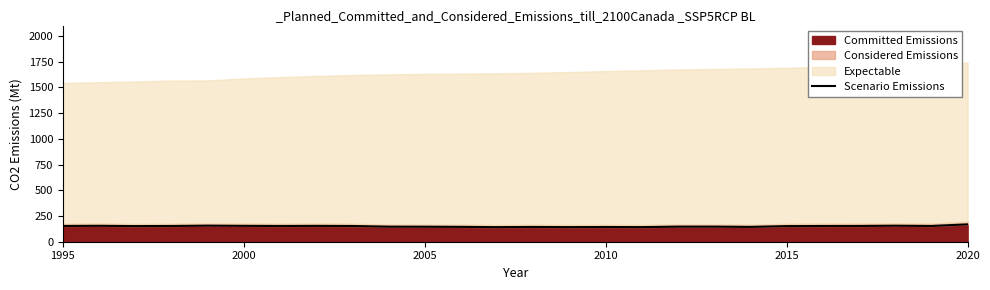

At which label does the data first exceed 152?

1995